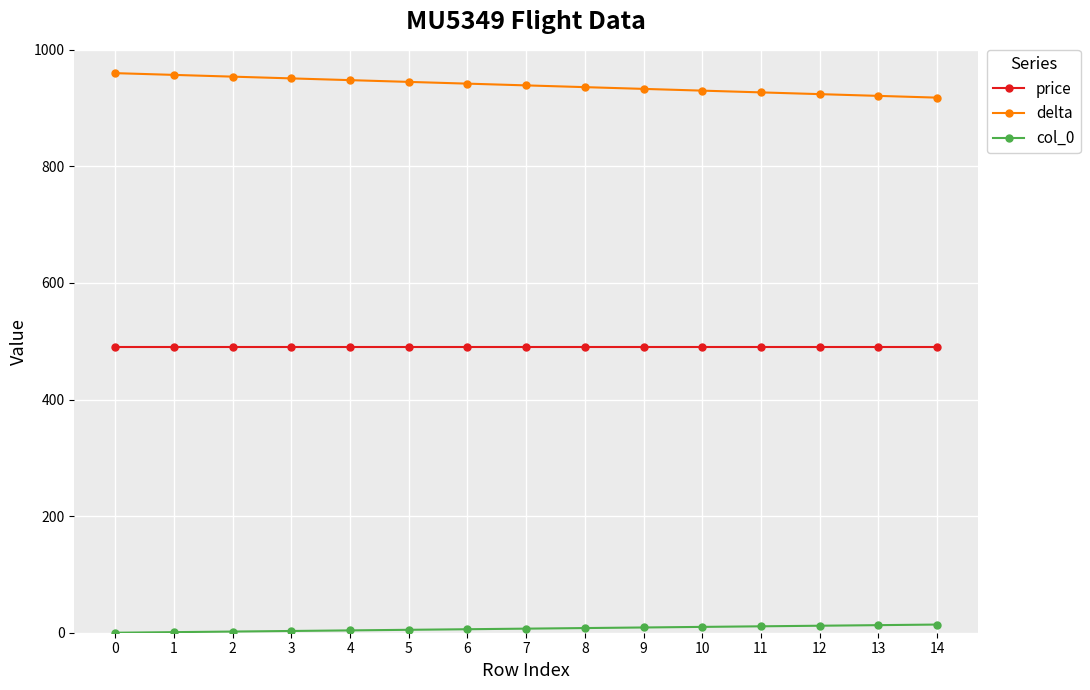

What is the sum of the price values at 6 and 2?

980